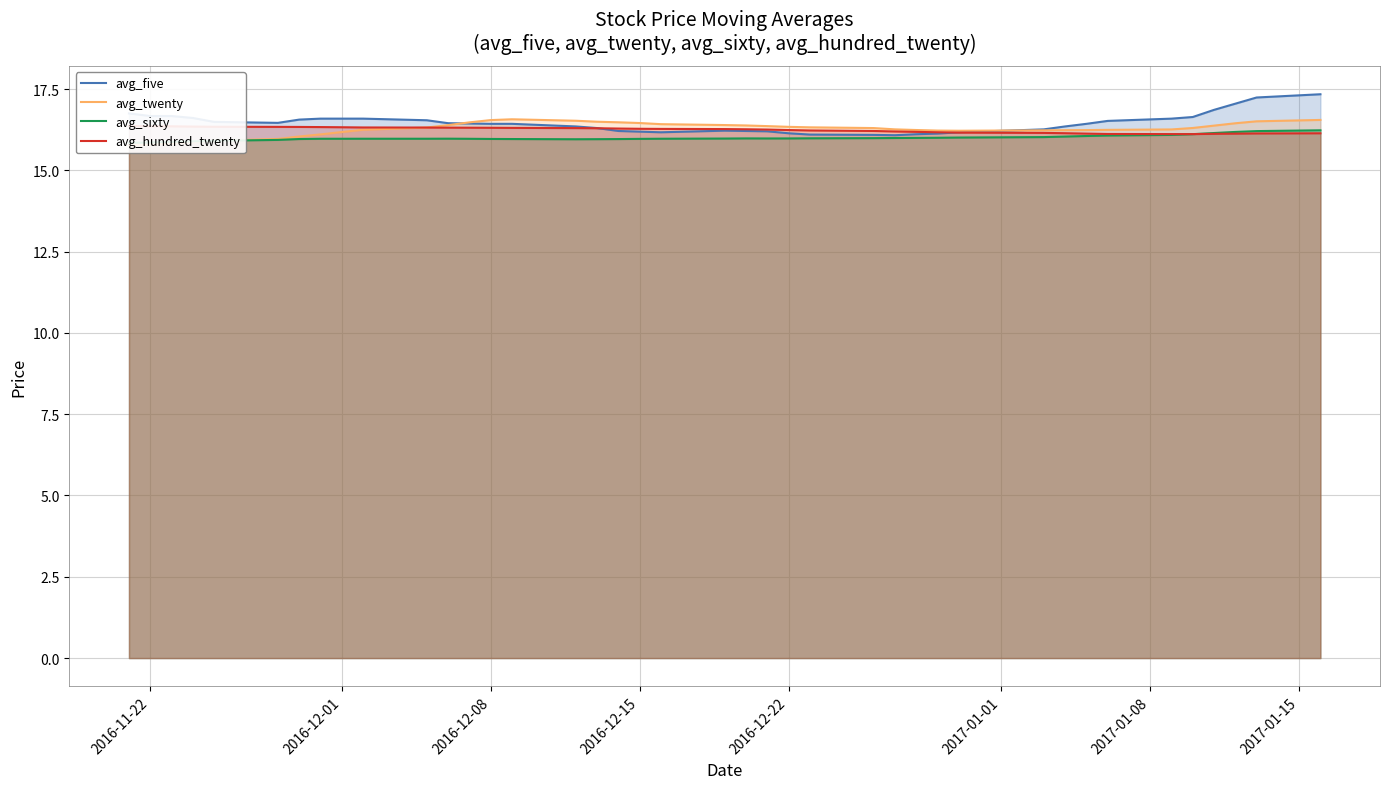

In avg_sixty, how many points are lower than both neighbors (excluding endpoints)?

2